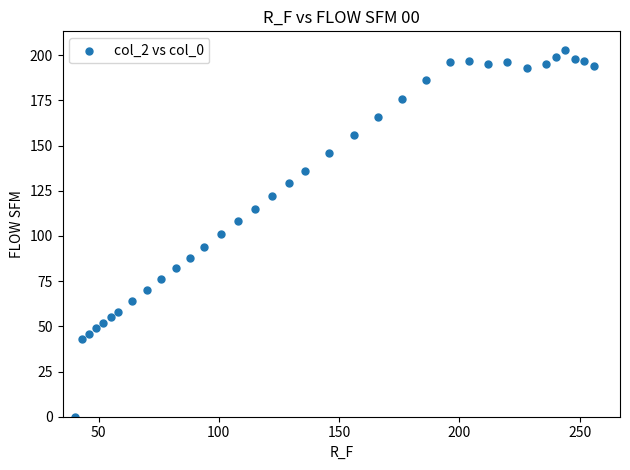

What is the range of X values (max minus min)?

216